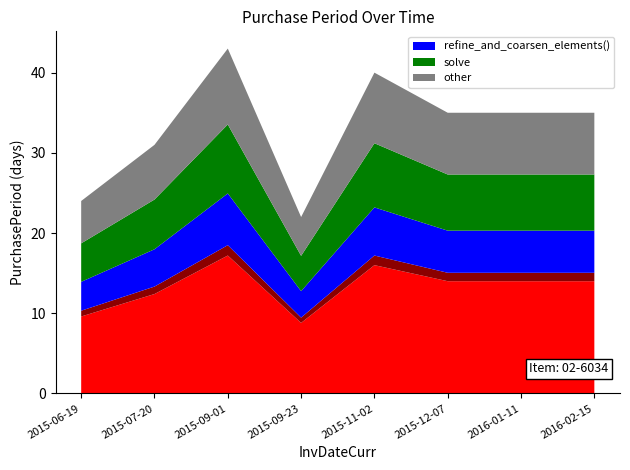

Reading right to left, list all the values displayed in this chart.

2016-02-15=35	2016-01-11=35	2015-12-07=35	2015-11-02=40	2015-09-23=22	2015-09-01=43	2015-07-20=31	2015-06-19=24